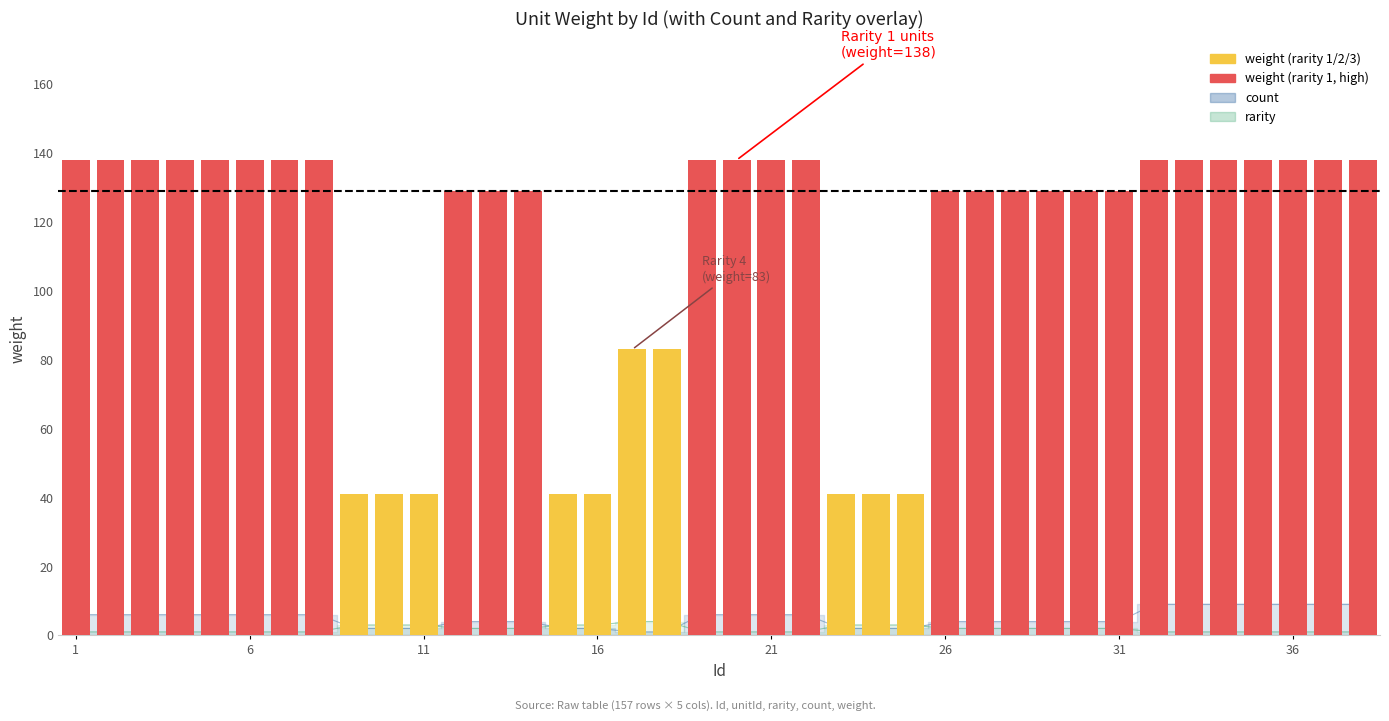

What is the smallest value displayed?

41